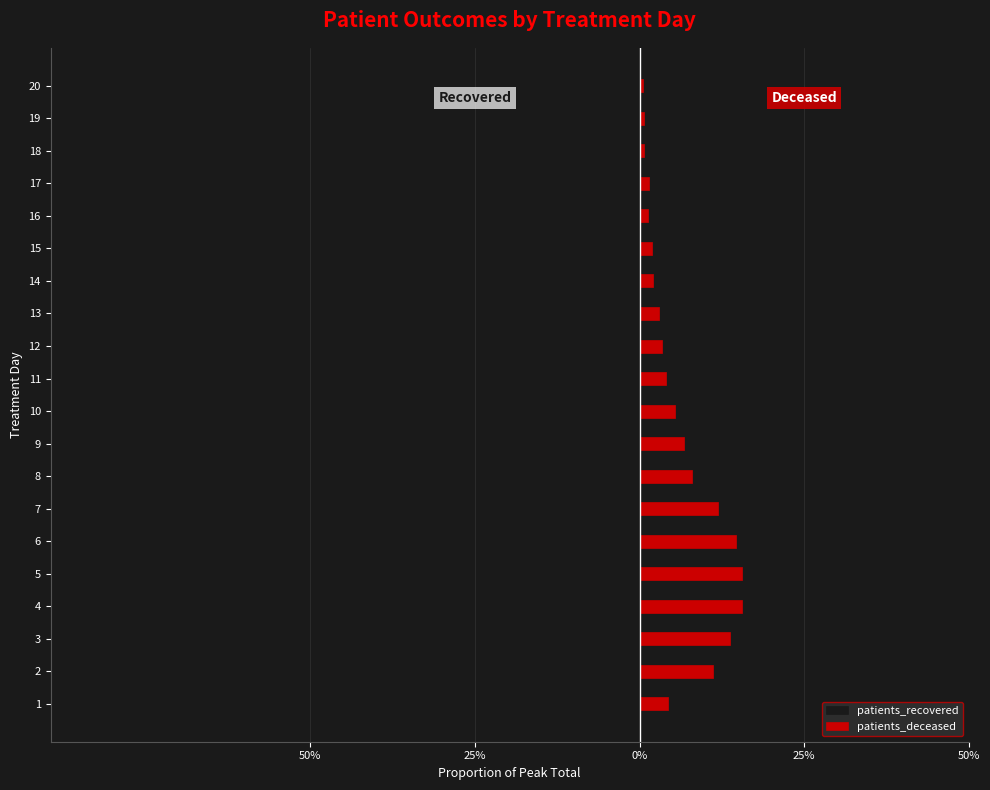

How many bars are there in total?

40